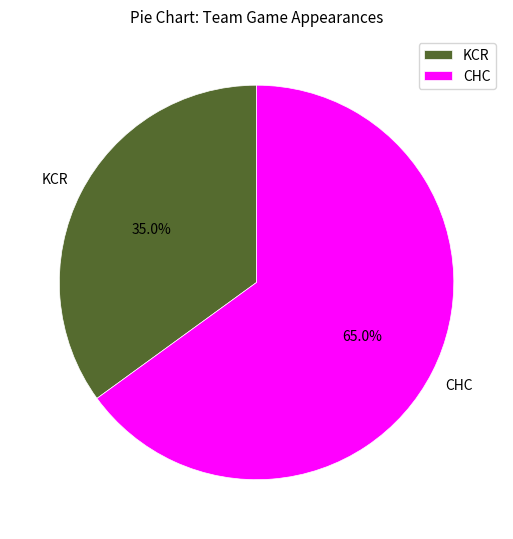

To the nearest percent, what is the average slice percentage?

50%